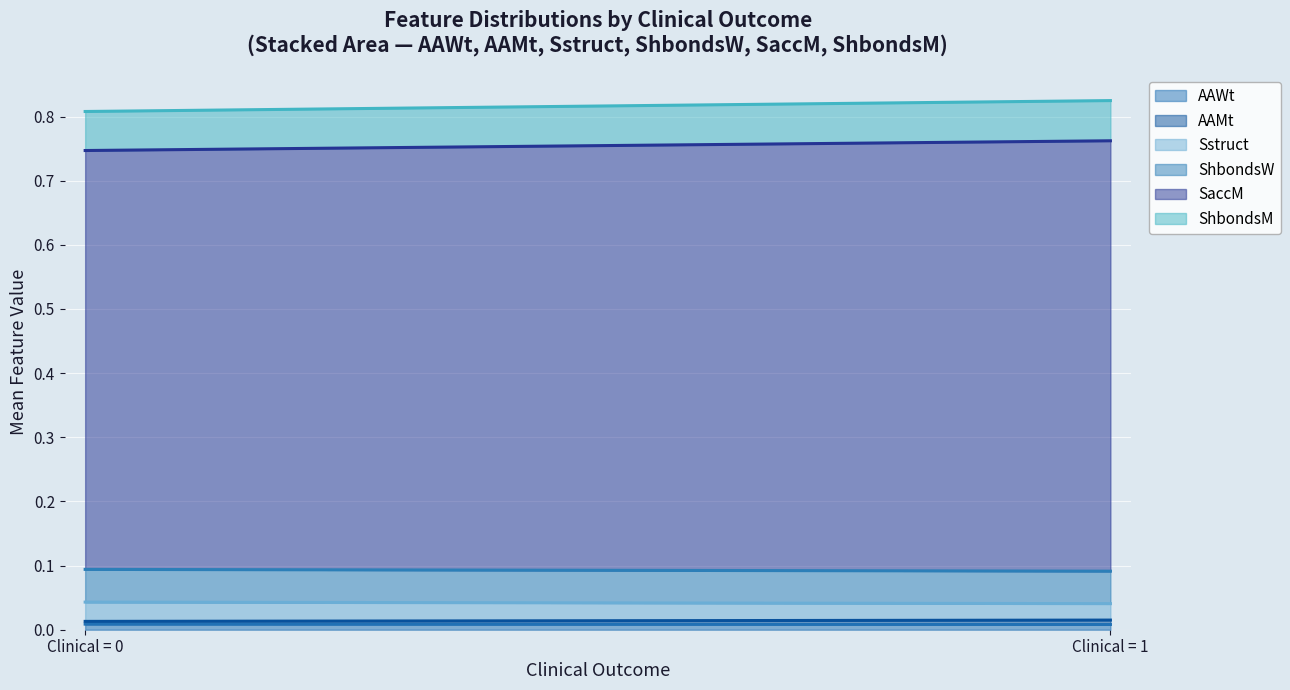

The ShbondsM series shows 0.1 at 0. True or false?

True